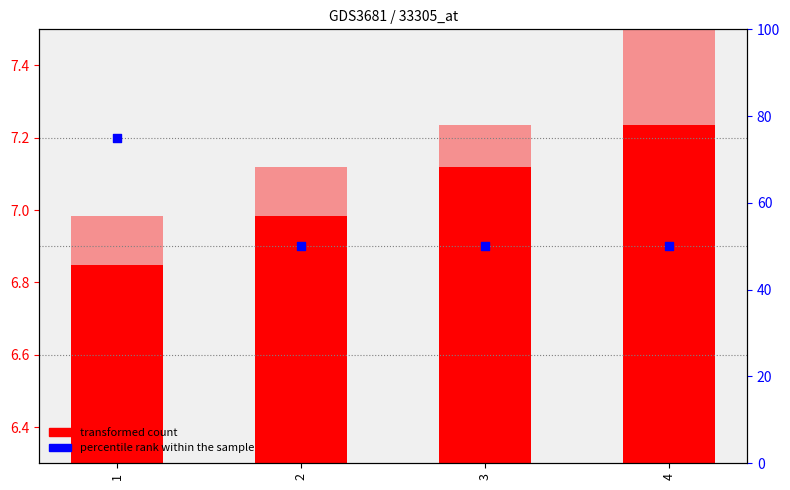

What are all the series names shown in the legend?

transformed count, percentile rank within the sample